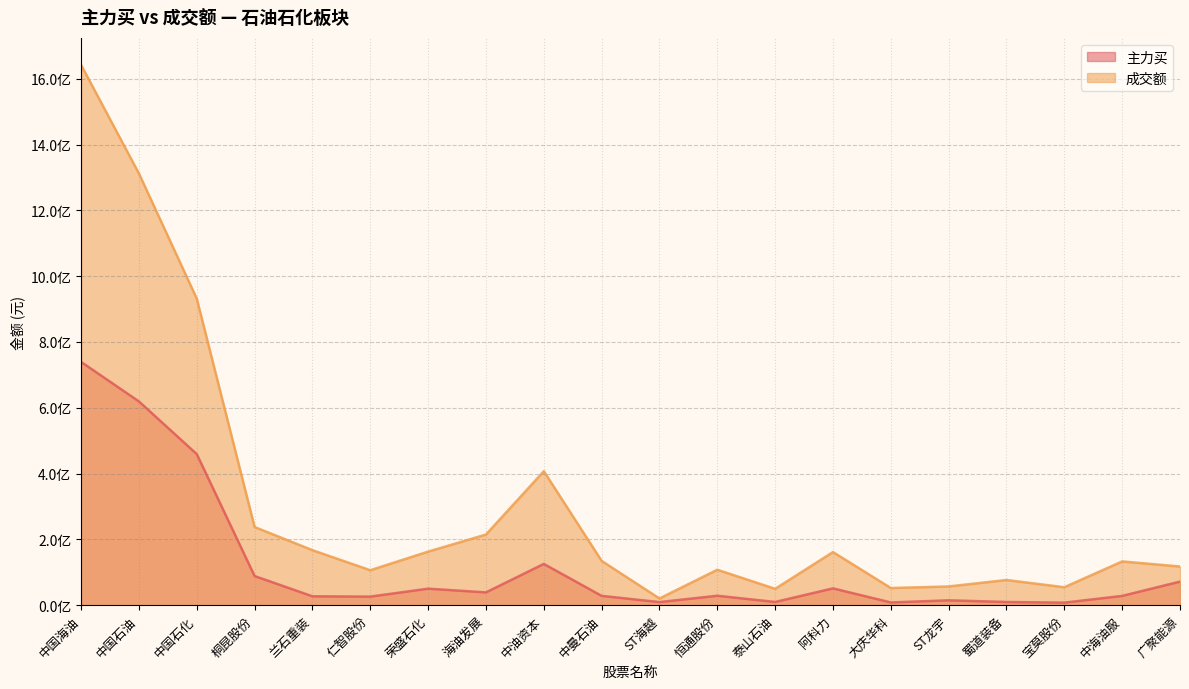

What is the sum of all 主力买 values?

2440628981